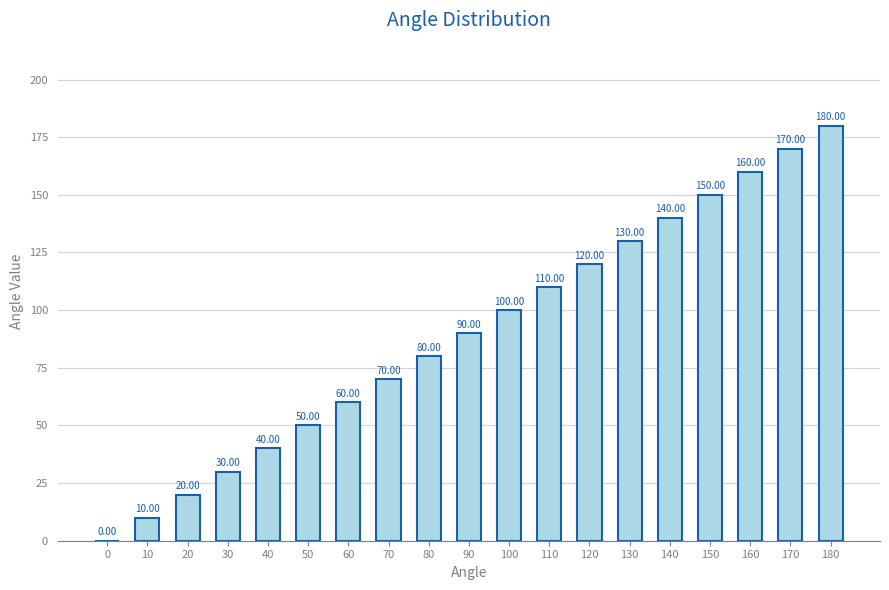

What is the sum of the values at 40 and 50?

90